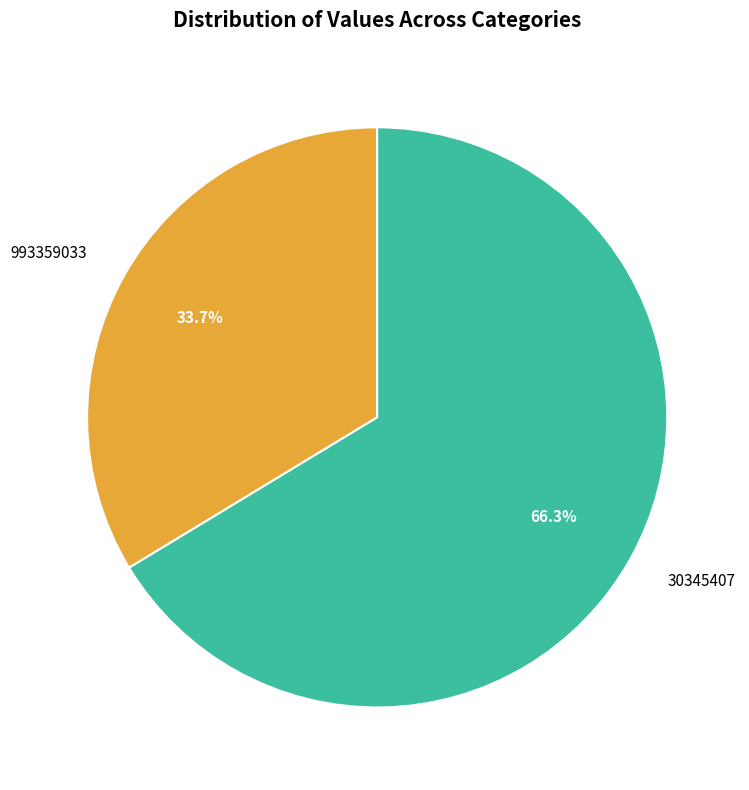

Between 30345407 and 993359033, which is larger?

30345407